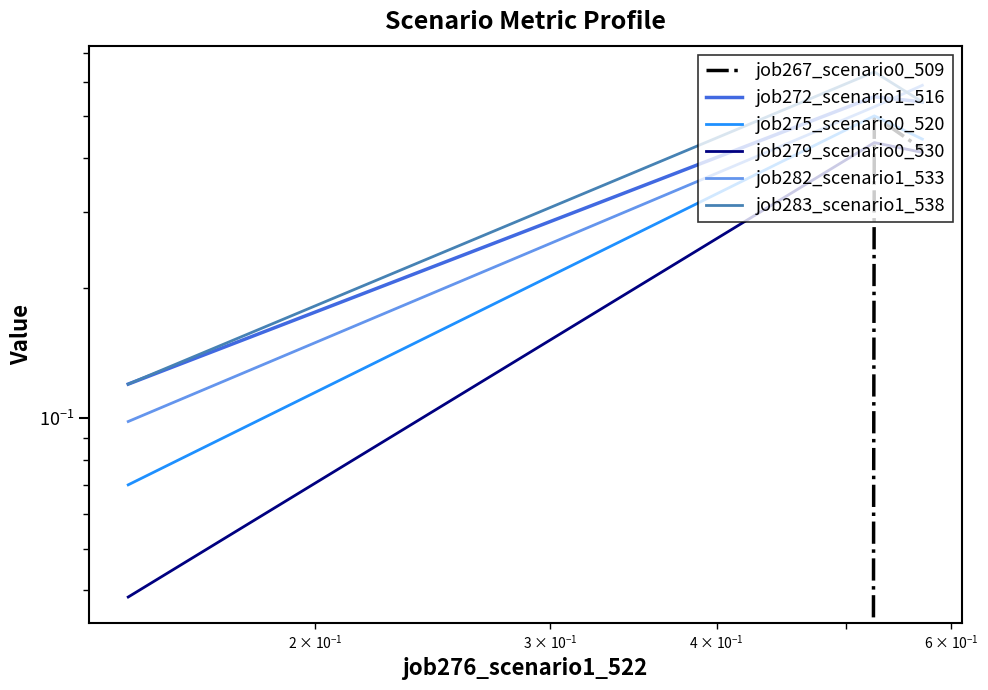

The job275_scenario0_520 series shows 0.3 at $\mathdefault{10^{-1}}$. True or false?

False